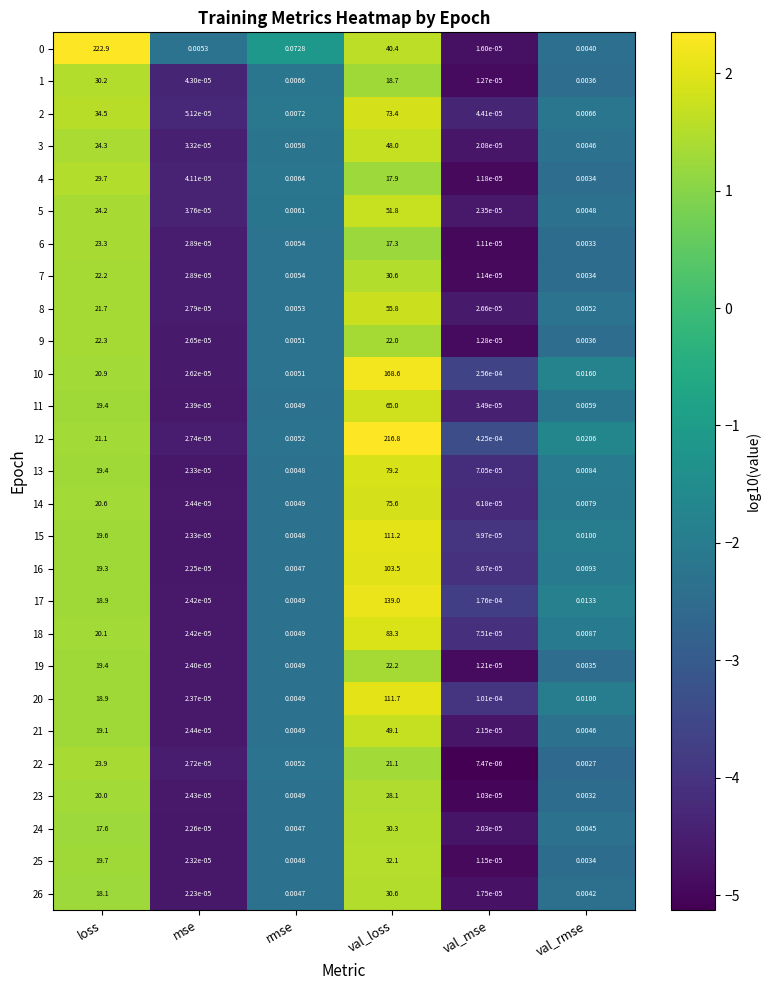

What is the total value across all series at rmse?

0.2